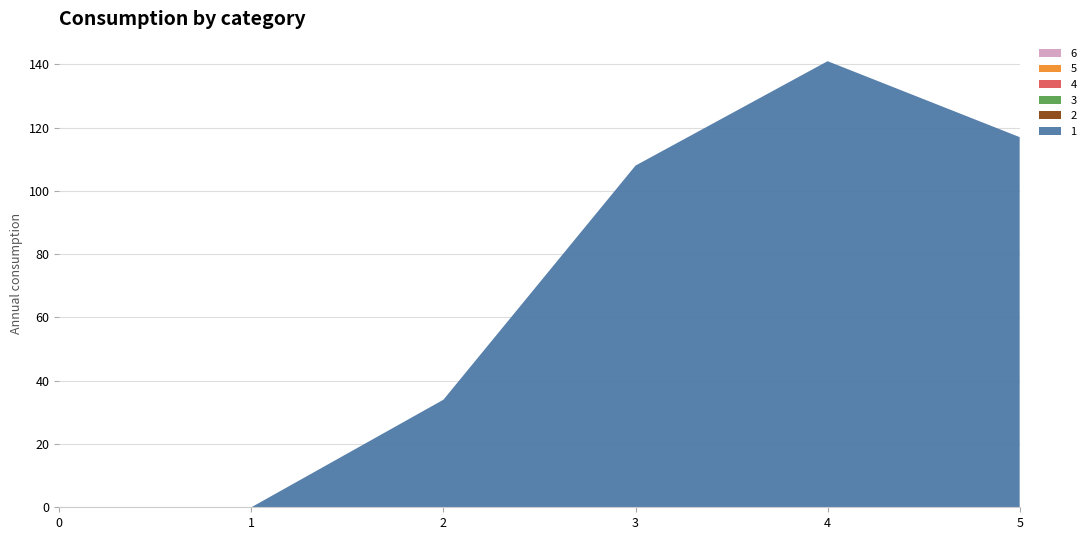

Reading left to right, list all the values displayed in this chart.

1: 0	0	34	108	141	117
2: 0	0	0	0	0	0
3: 0	0	0	0	0	0
4: 0	0	0	0	0	0
5: 0	0	0	0	0	0
6: 0	0	0	0	0	0